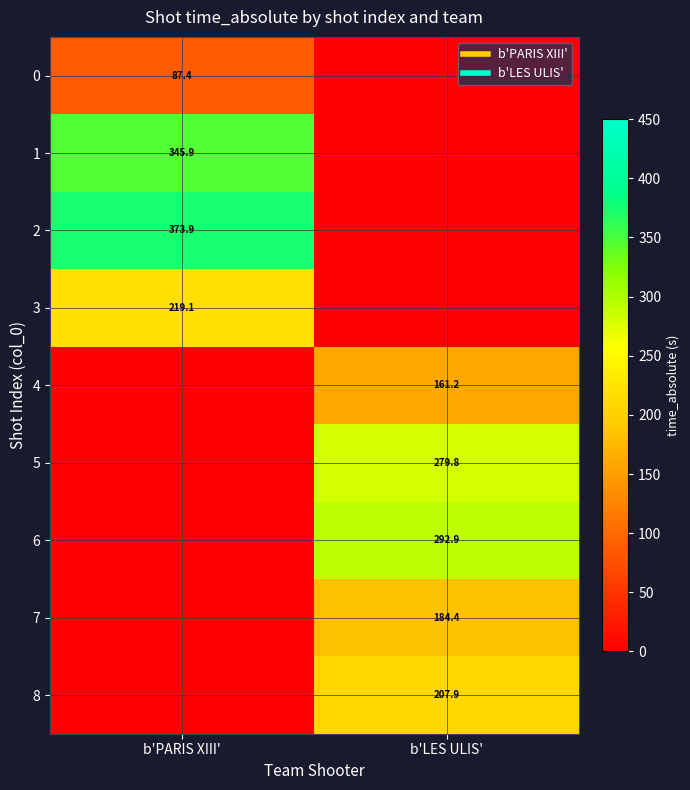

What is the total value across all series at b'PARIS XIII'?

1026.3